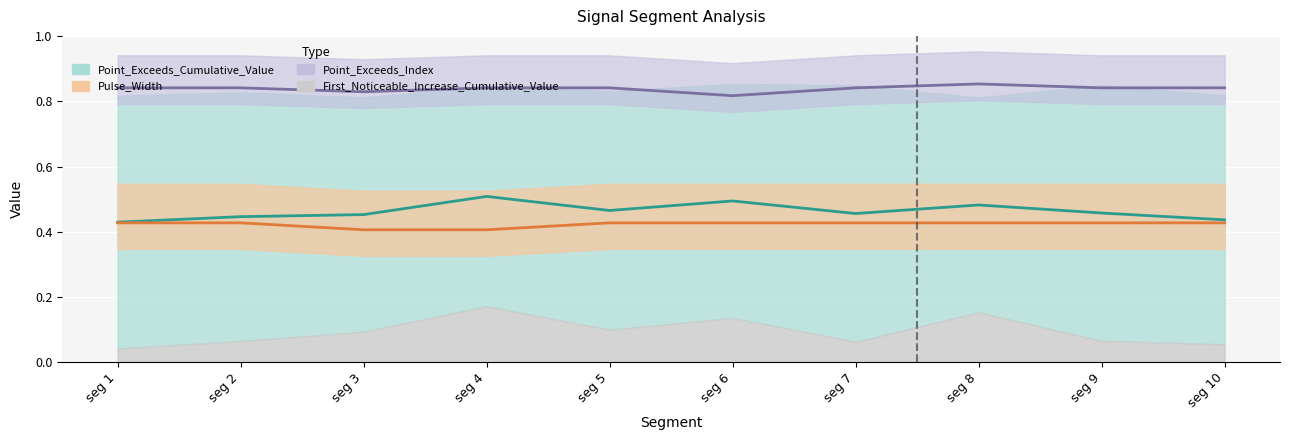

Read the Point_Exceeds_Index value at seg 2.

0.8